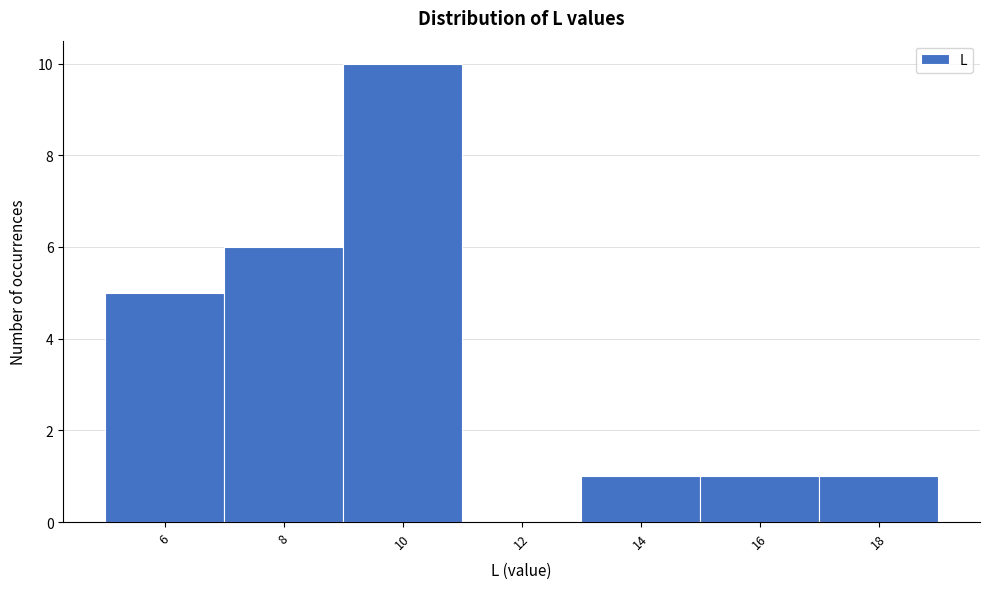

Reading left to right, extract all data points from this chart.

6=5	8=6	10=10	12=0	14=1	16=1	18=1